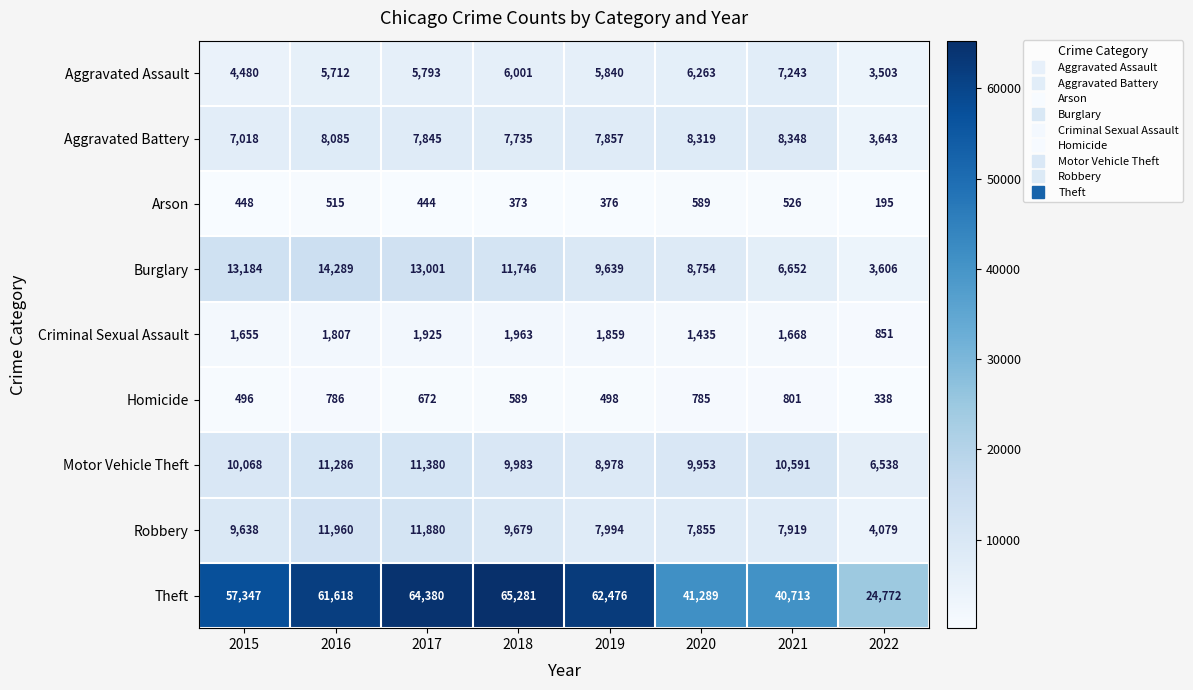

The value of Burglary at 2019 is 9639. True or false?

True